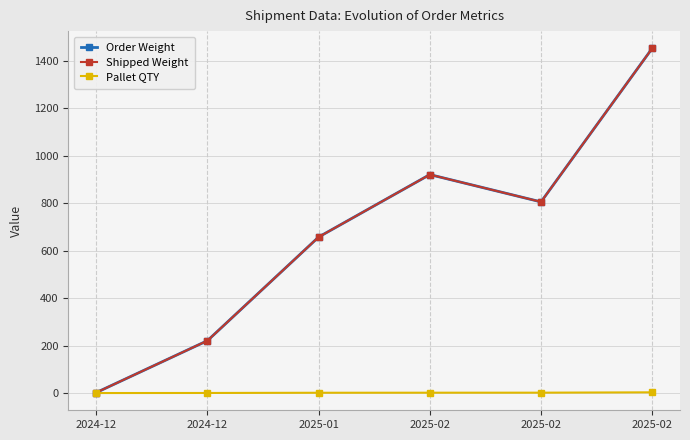

Is this an area chart (filled region under the line)?

No